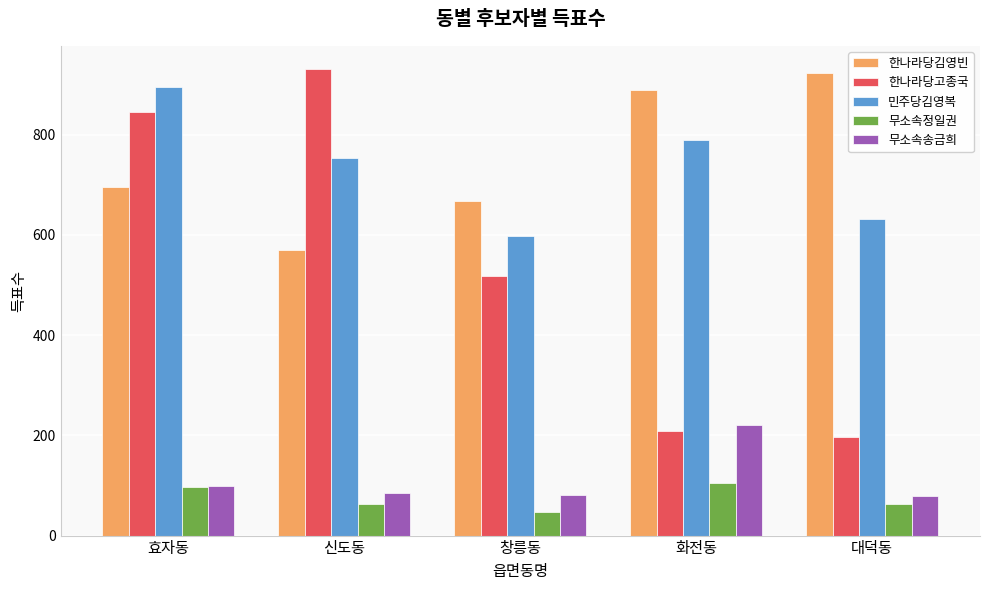

At which category is the sum across all series the highest?

효자동